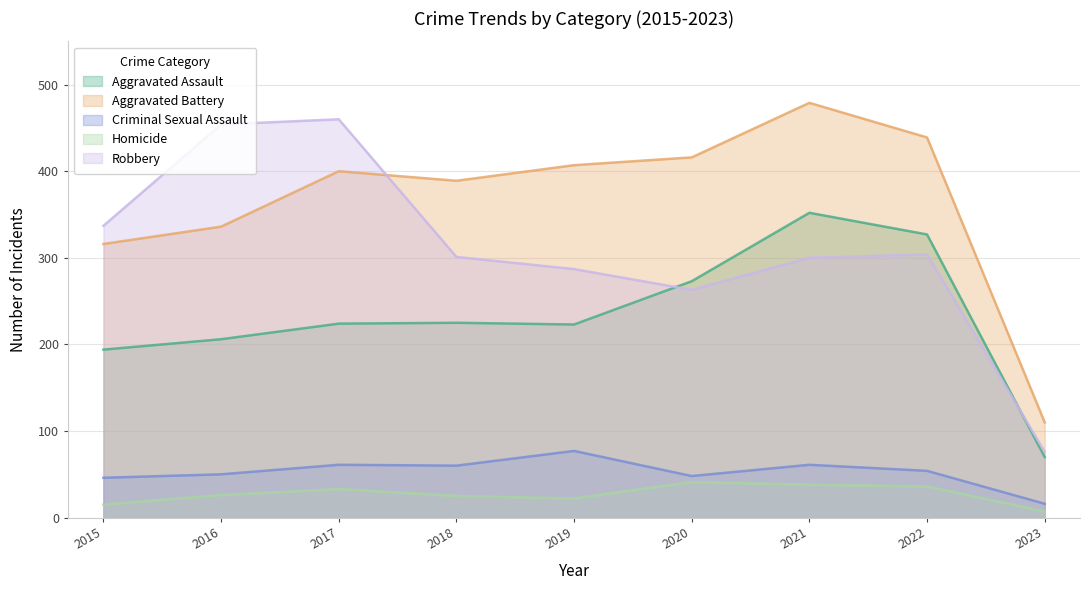

At how many categories does at least one series exceed 327?

8